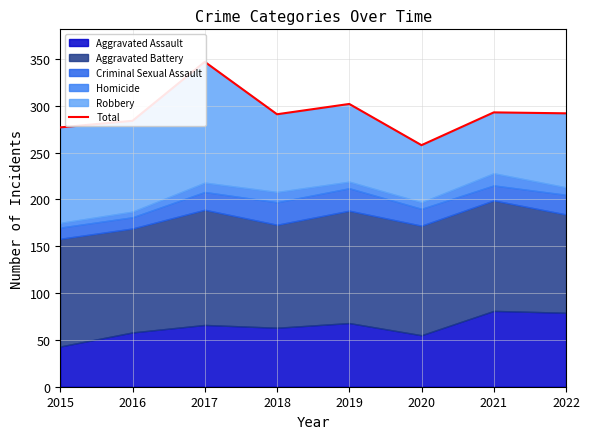

What is the change in value from 2018 to 2019?

+11